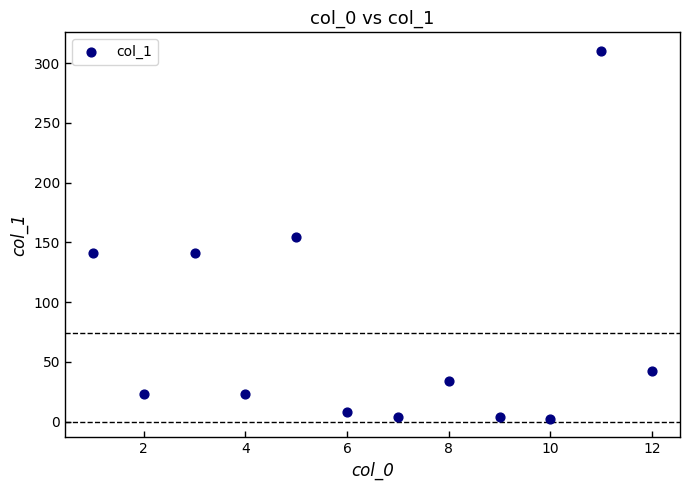

What is the range of X values (max minus min)?

11.0